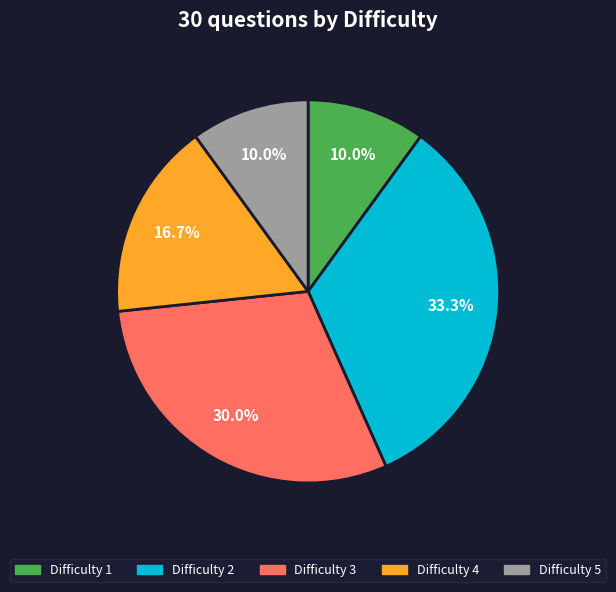

Is there a majority slice in this chart?

No